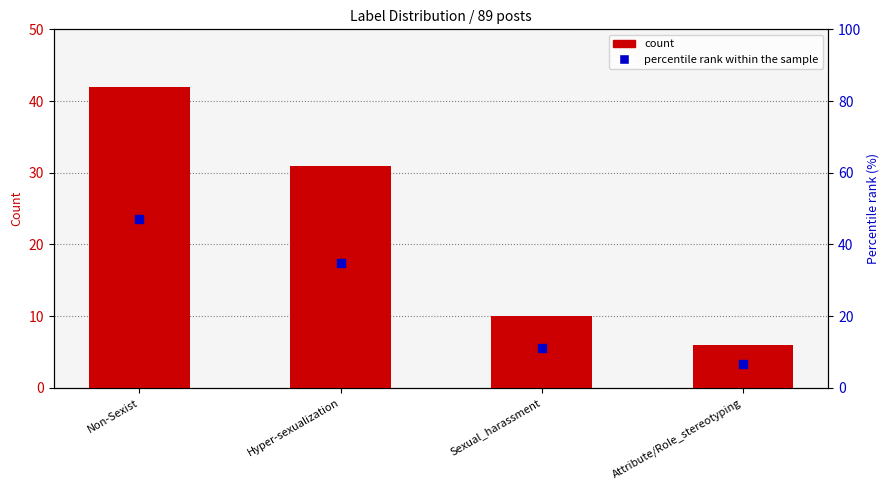

Which series contains the highest Y value?

percentile rank within the sample